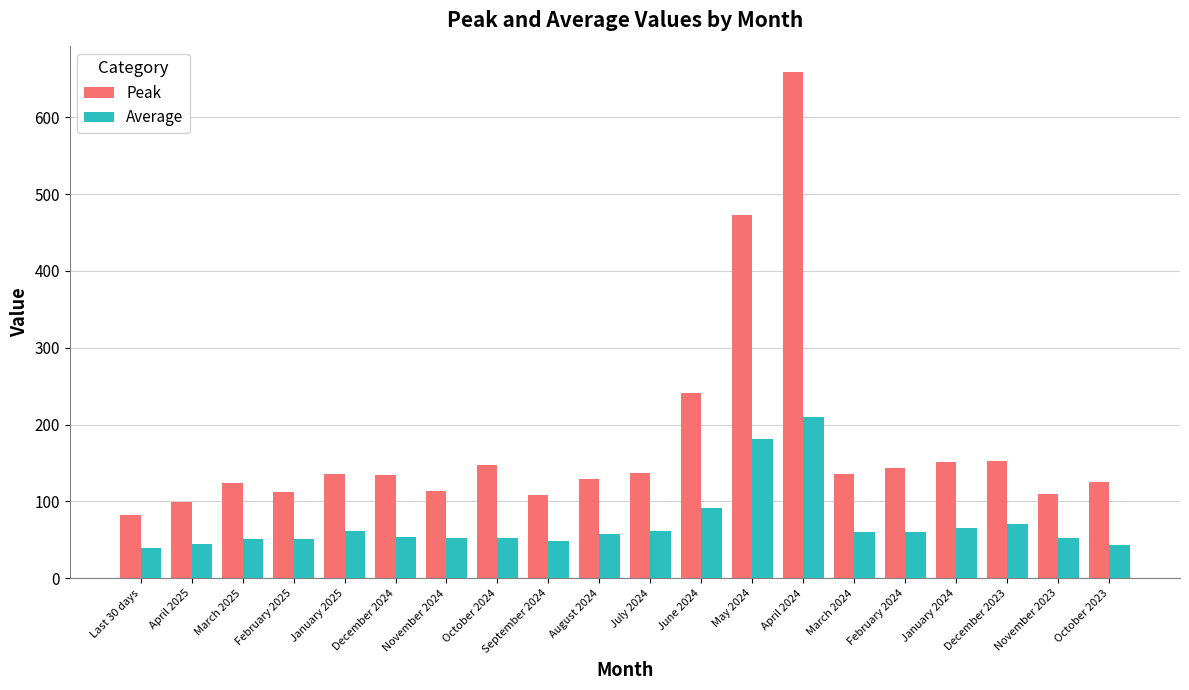

What is the average value of the Average series?

70